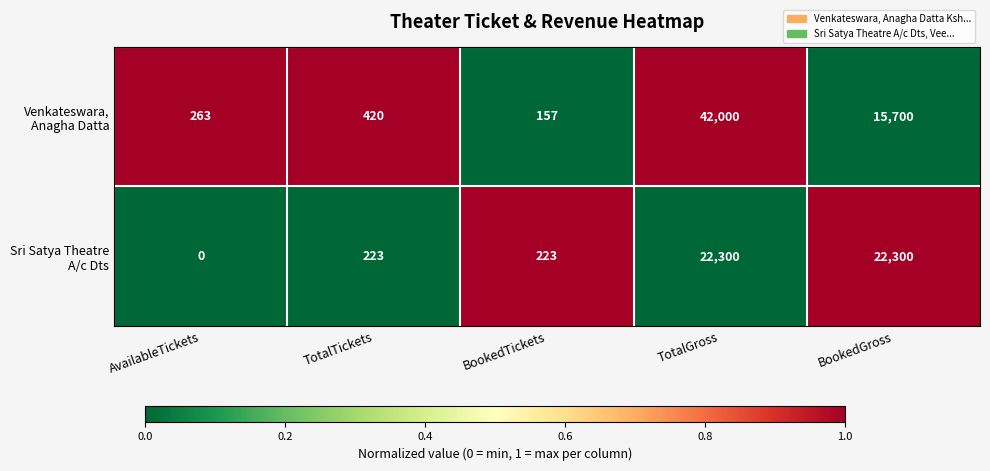

What is the difference between the highest and lowest values at AvailableTickets?

263